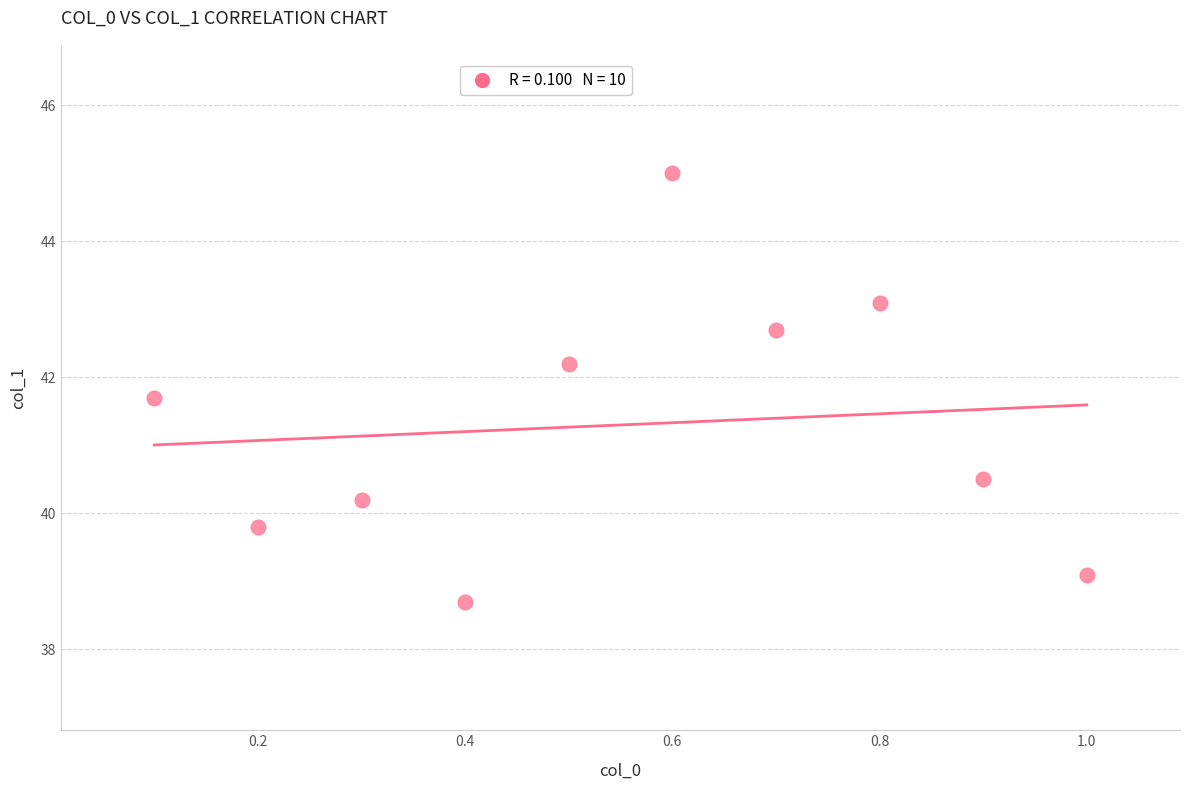

What is the average X value?

0.6